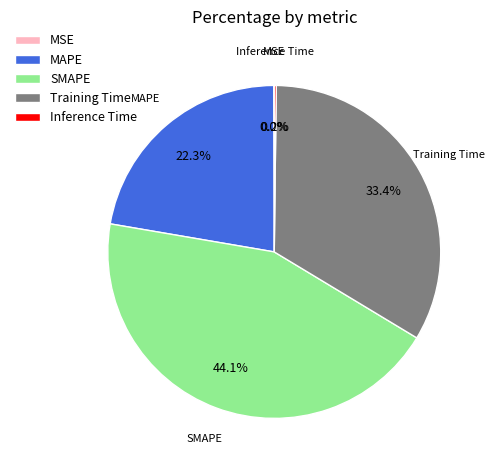

Which category has the biggest portion of the pie?

SMAPE